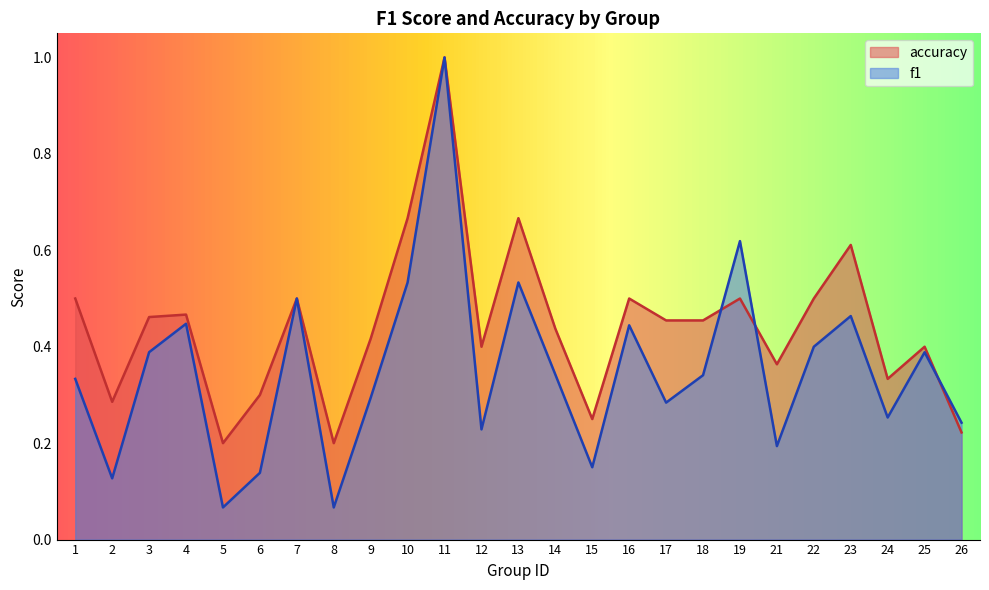

At which category does the chart reach its peak across all series?

11